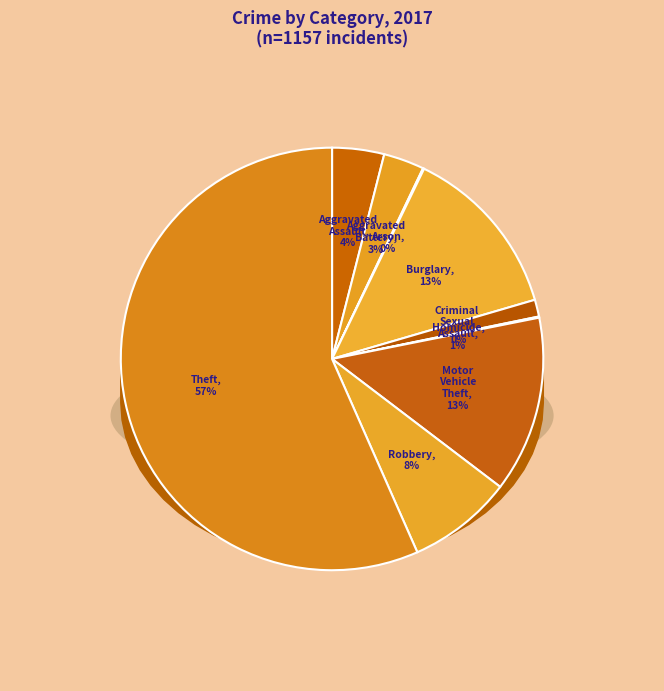

To the nearest percent, what is the difference between the Robbery and Motor Vehicle Theft slice percentages?

5%